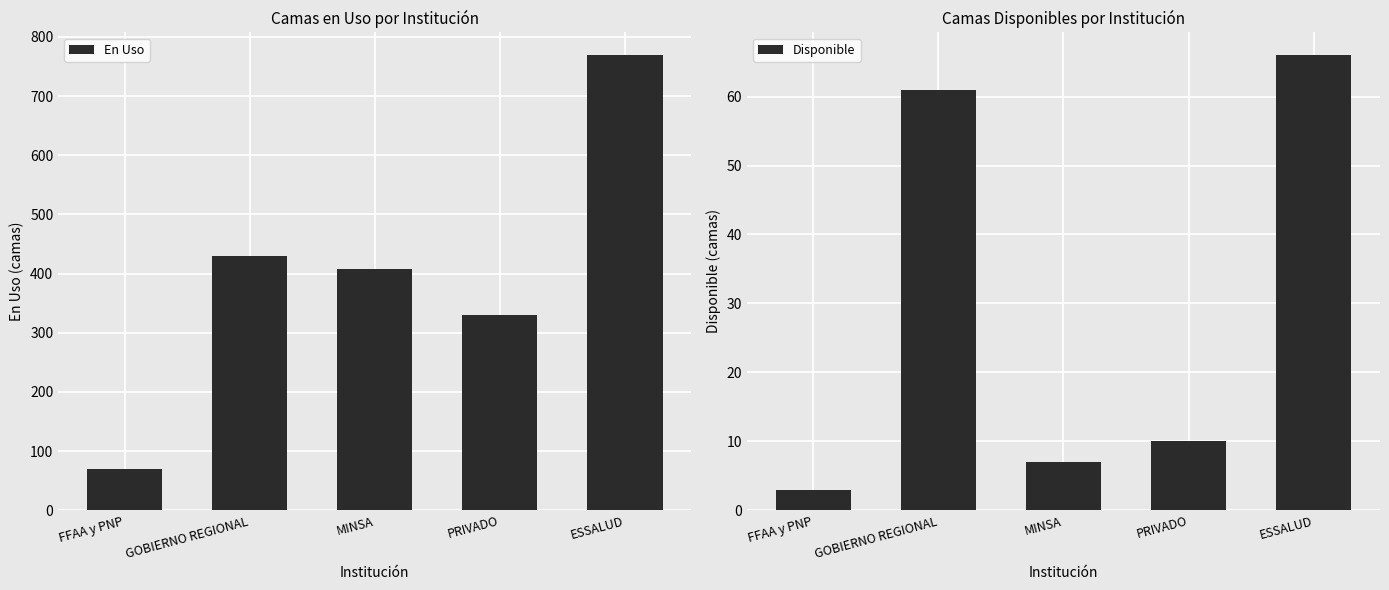

How many groups of bars are there?

5